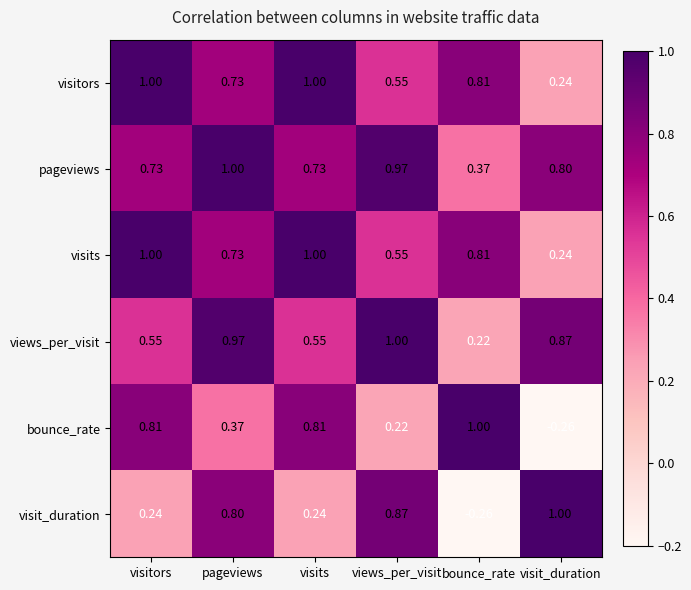

Which category has the highest value in the visit_duration series?

visit_duration